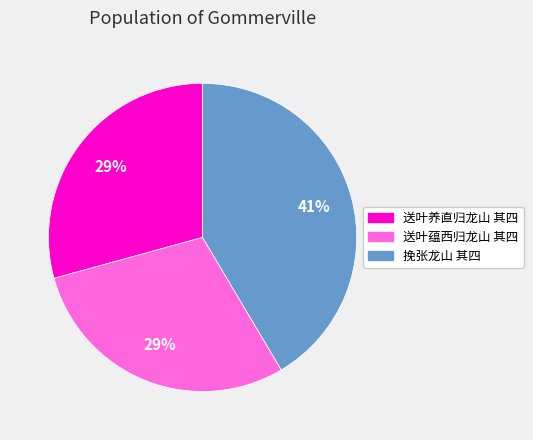

To the nearest percent, what is the difference between the largest and smallest slice percentages?

12%